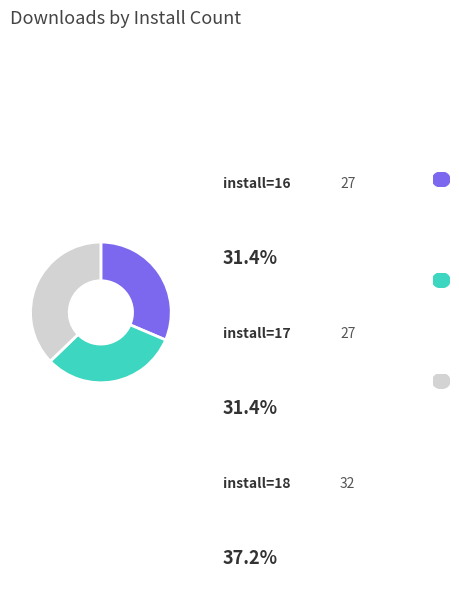

Which slice is the smallest?

install=16